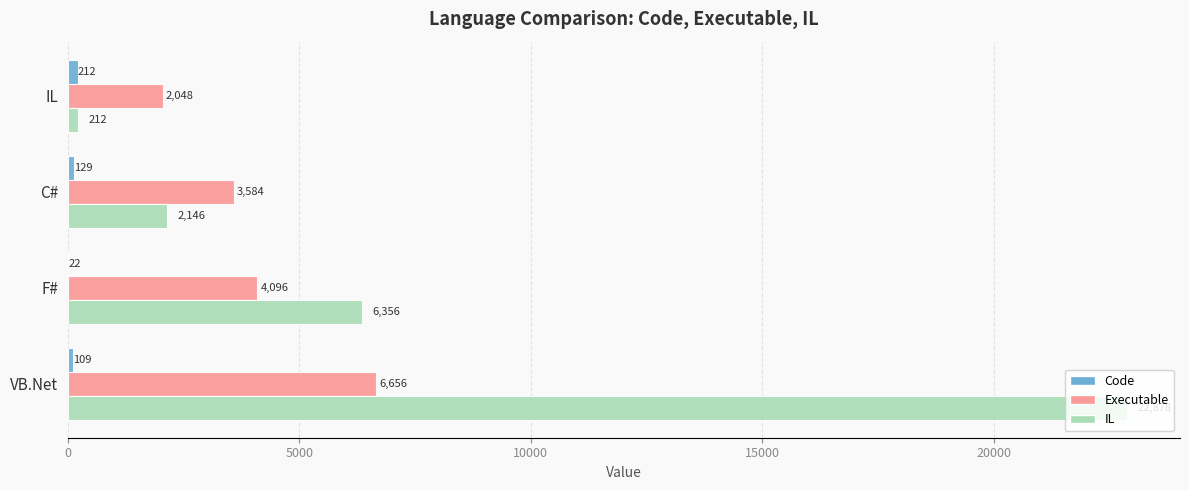

Which series has the largest total across all categories?

IL